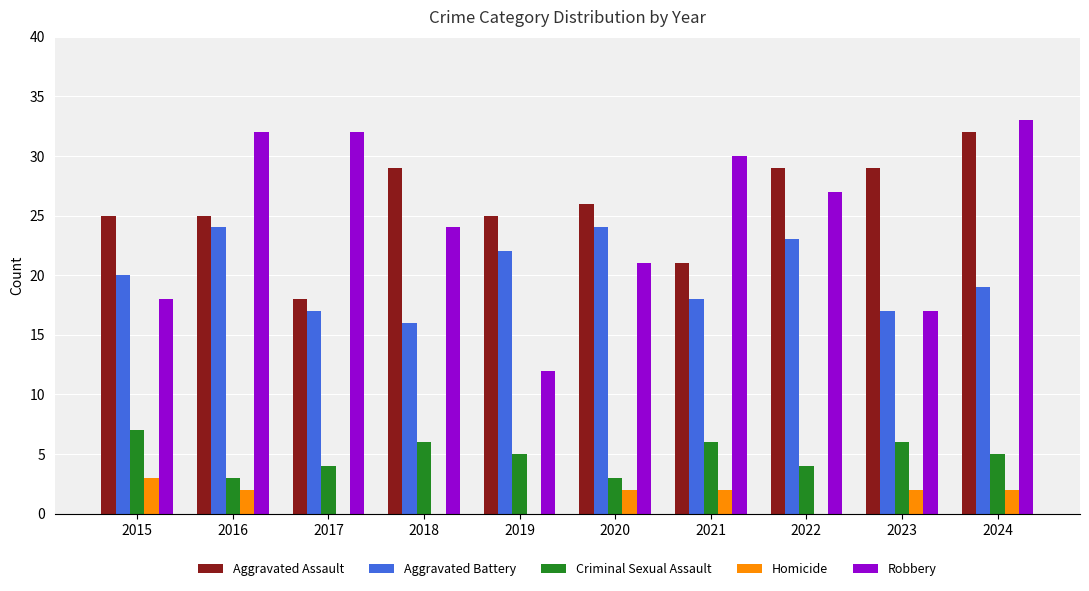

Is the value of Aggravated Battery at 2018 greater than the value of Aggravated Assault at 2024?

No